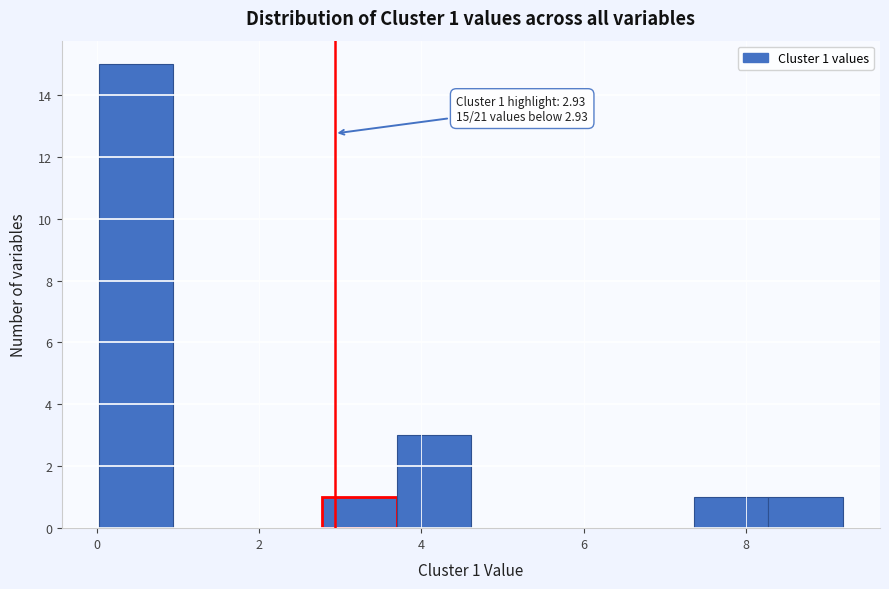

Over which range of the x-axis is the bar tallest?

0.0 to 1.0